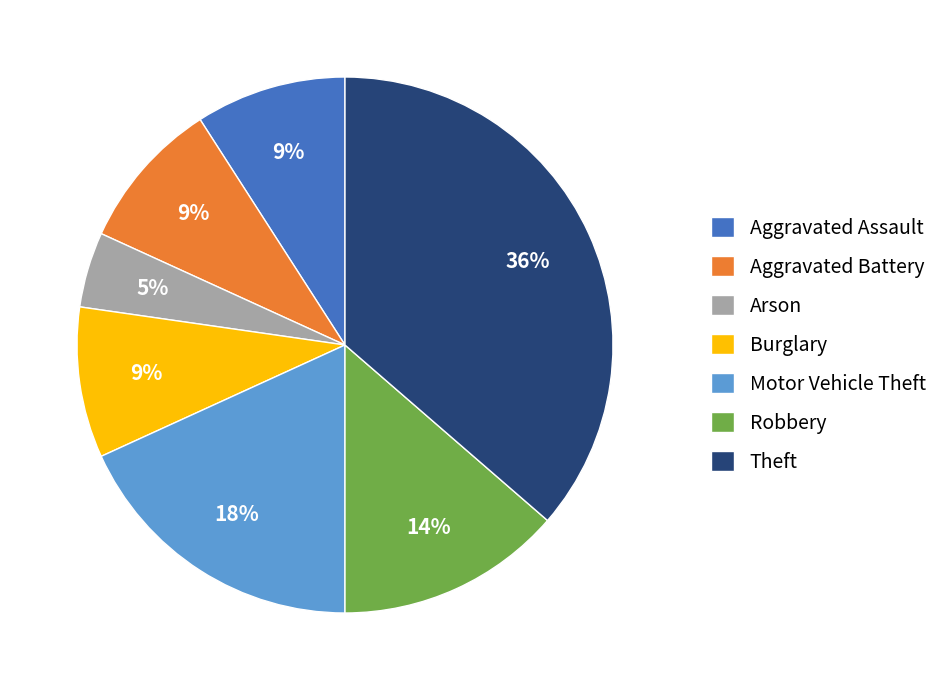

Does any single category account for the majority?

No